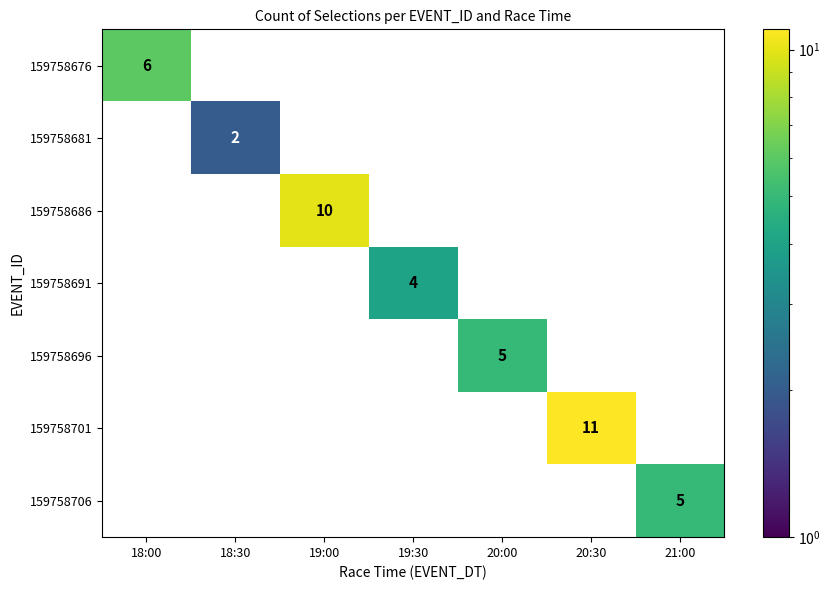

How many categories are shown in the chart?

7